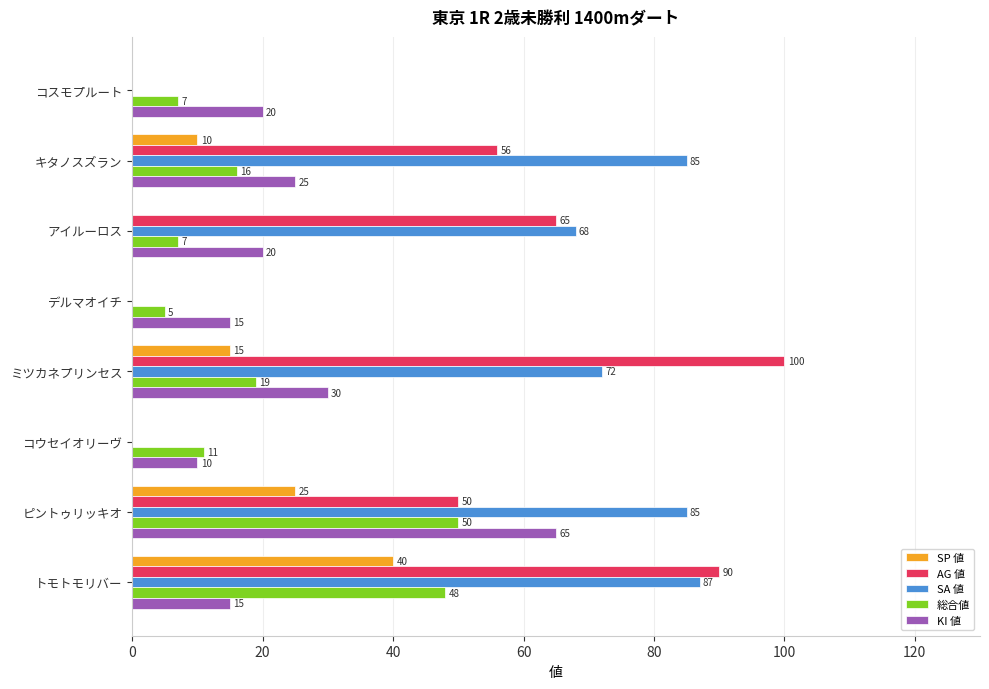

Between ミツカネプリンセス and コスモプルート, which series saw the biggest shift?

AG 値